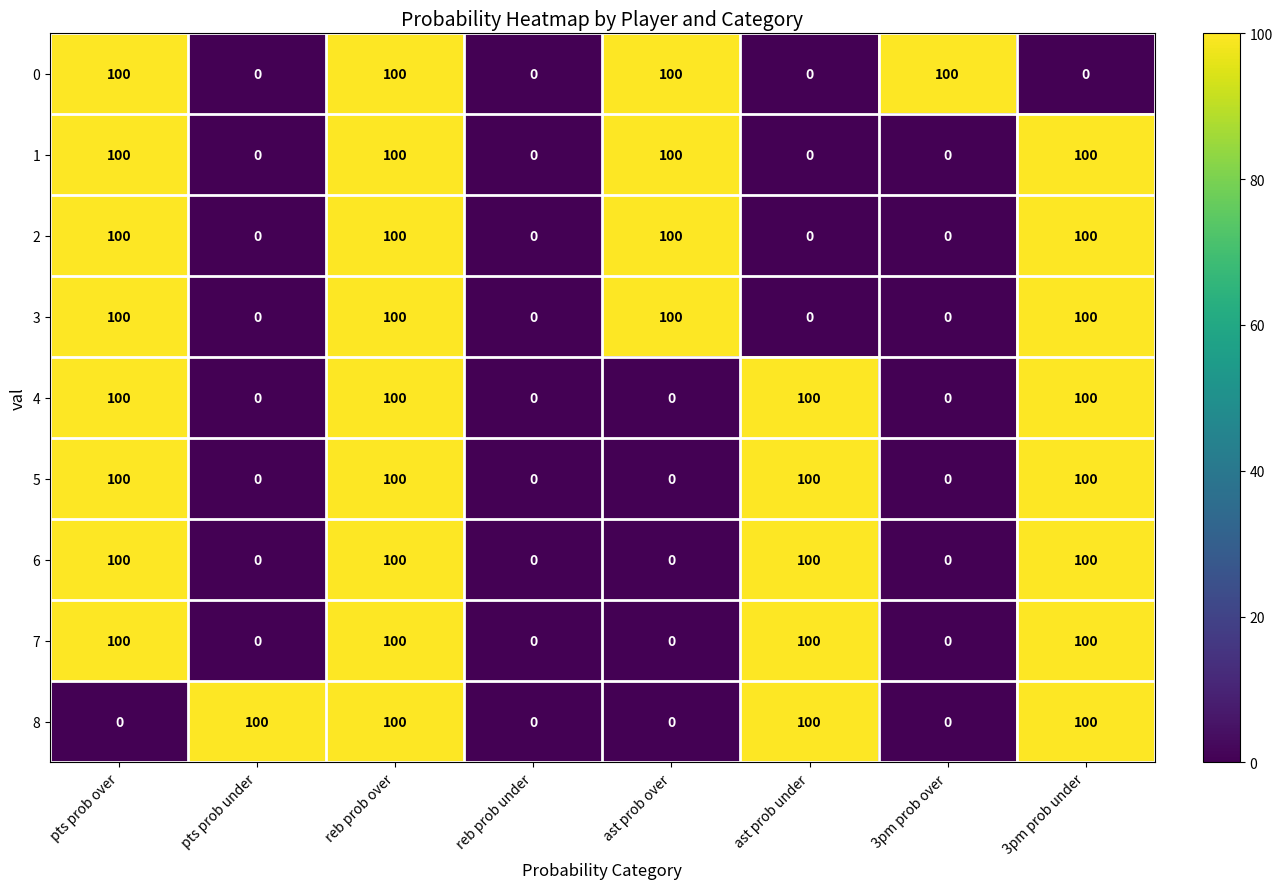

What is the difference between the highest and lowest values at ast prob under?

100